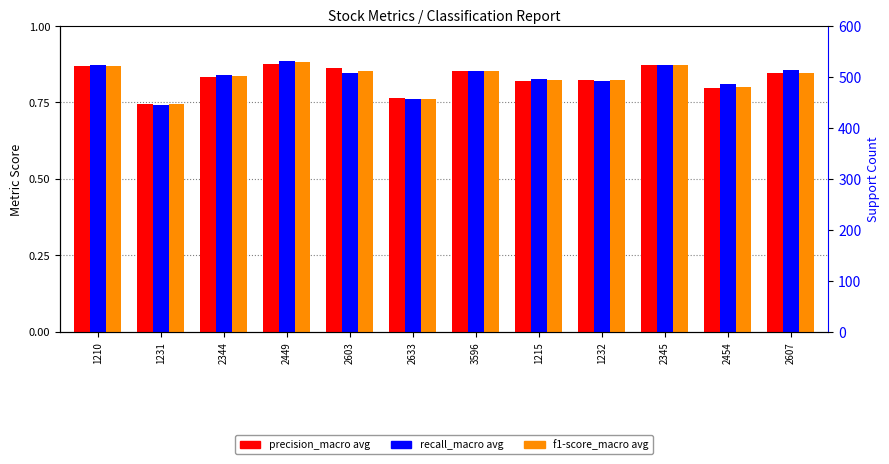

Count the f1-score_macro avg values in the range 0 to 1.

12